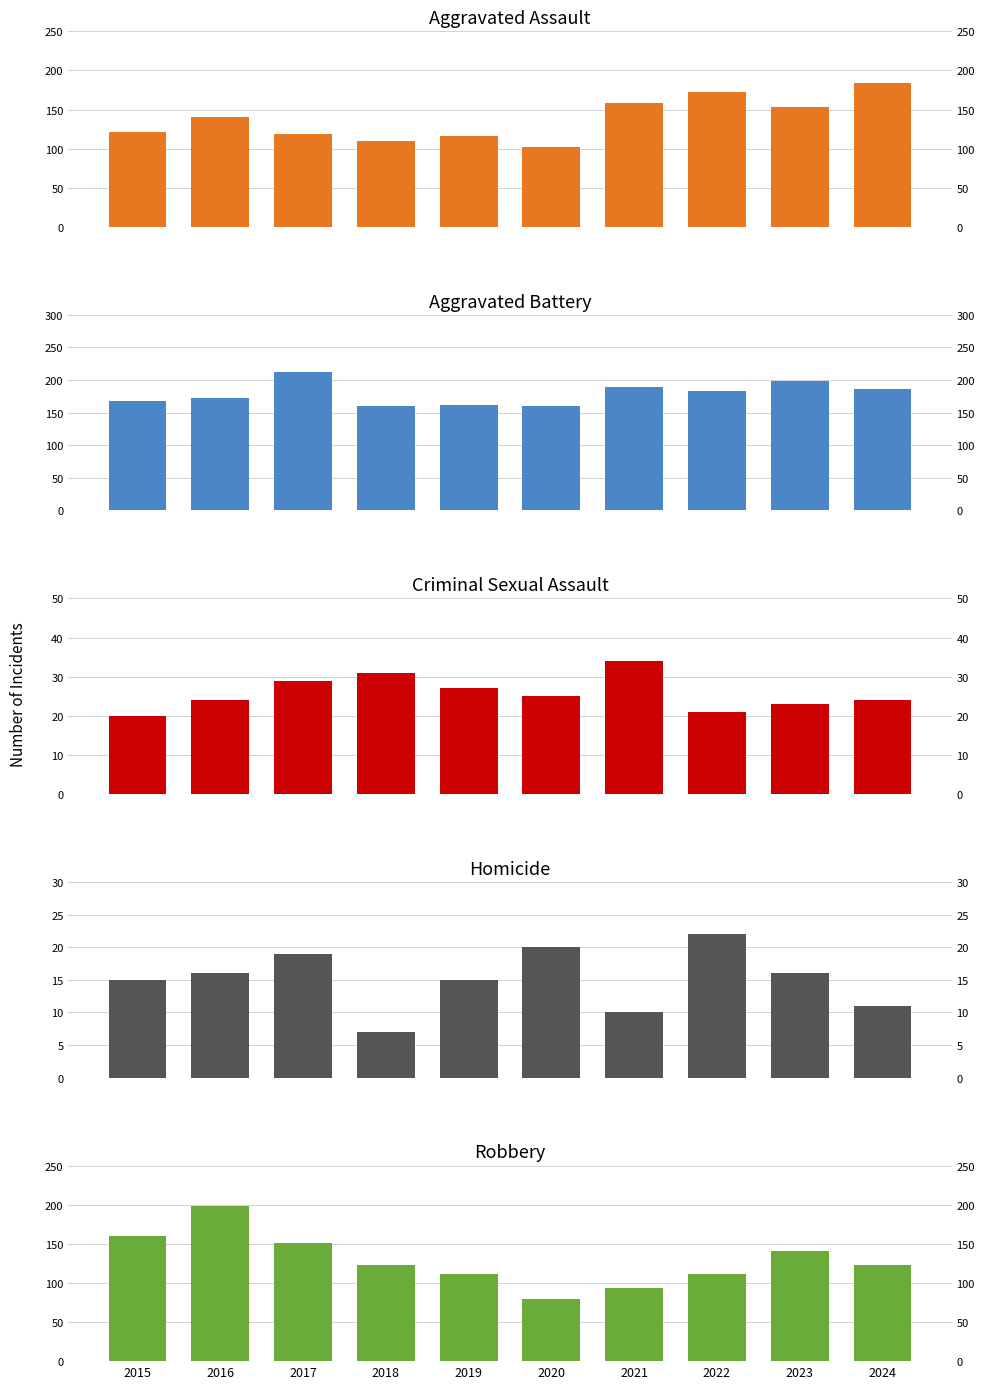

Rank the series at 2019 from lowest to highest value.

Homicide, Criminal Sexual Assault, Robbery, Aggravated Assault, Aggravated Battery